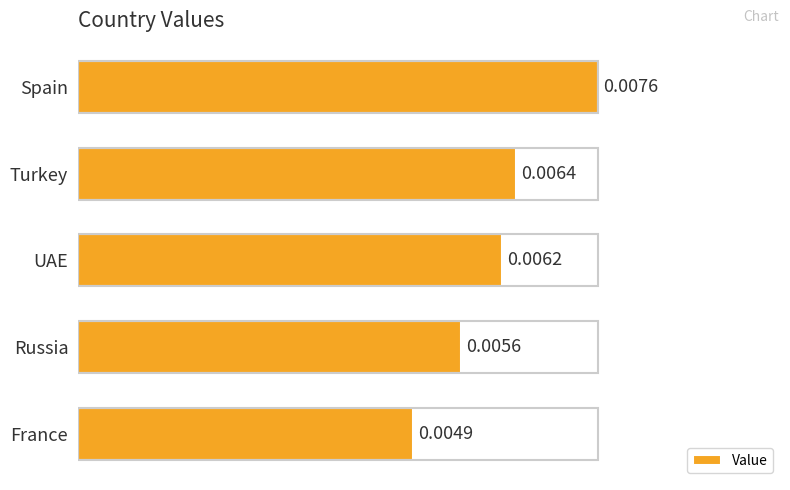

Where is the data nearest to the value 0?

France